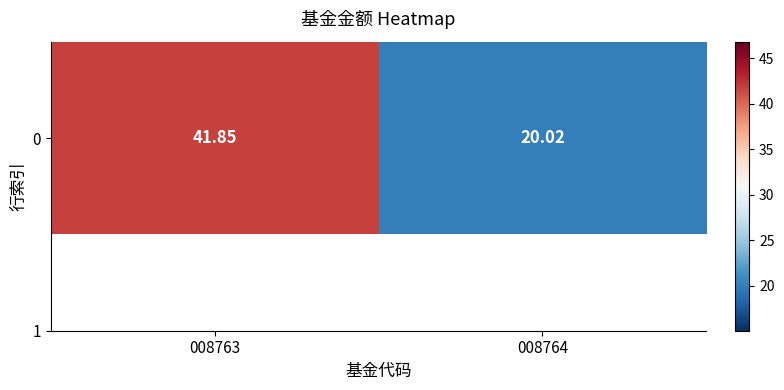

Which label corresponds to the largest value in the chart?

008763